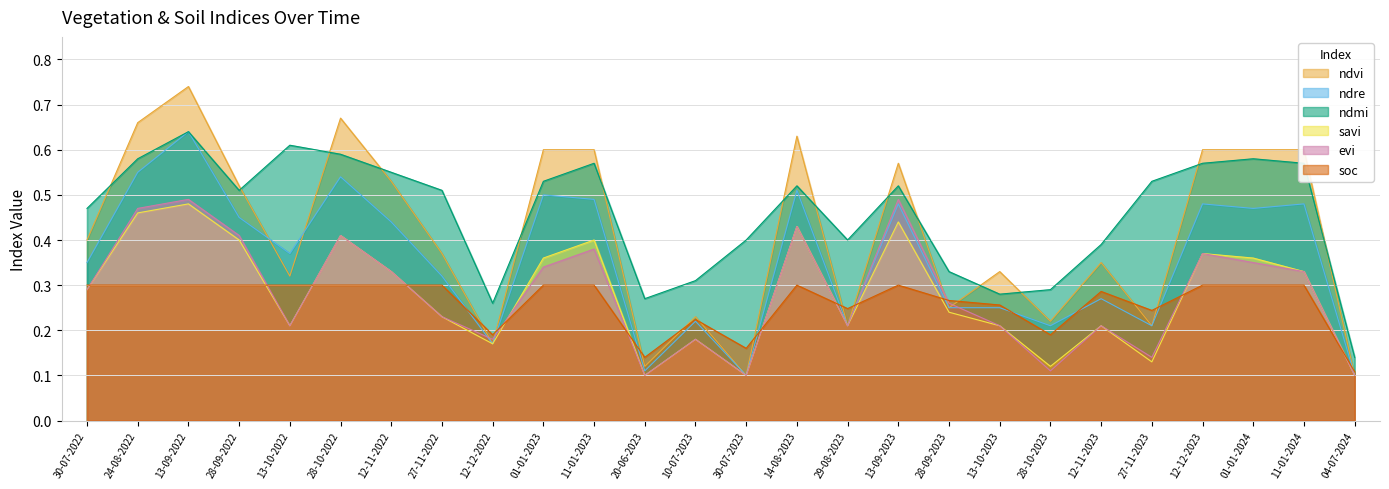

Which series has the largest range (max minus min)?

ndvi